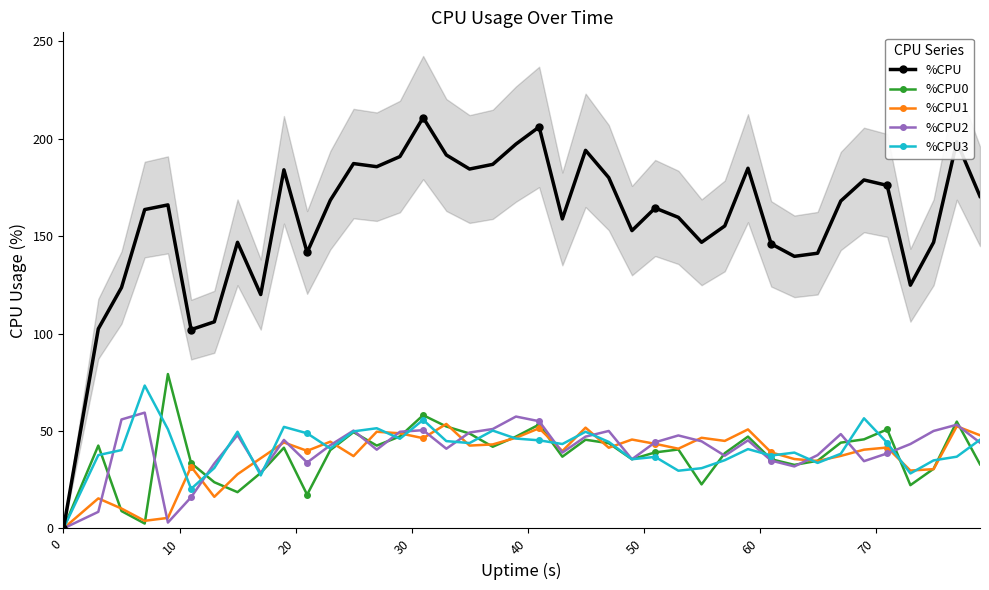

True or false: %CPU3 has more than 2 interior local peaks.

True